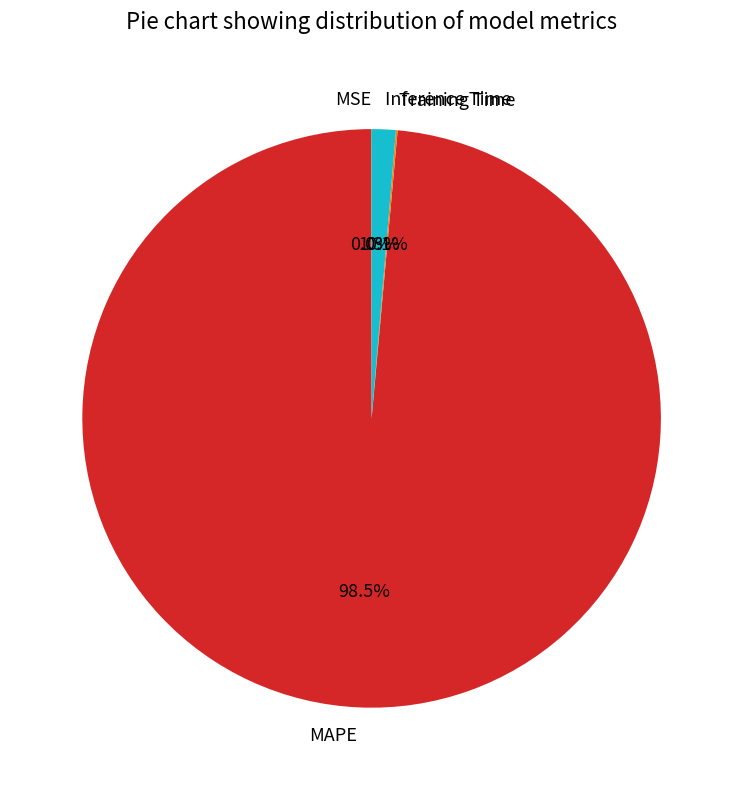

What is the largest slice in the pie chart?

MAPE